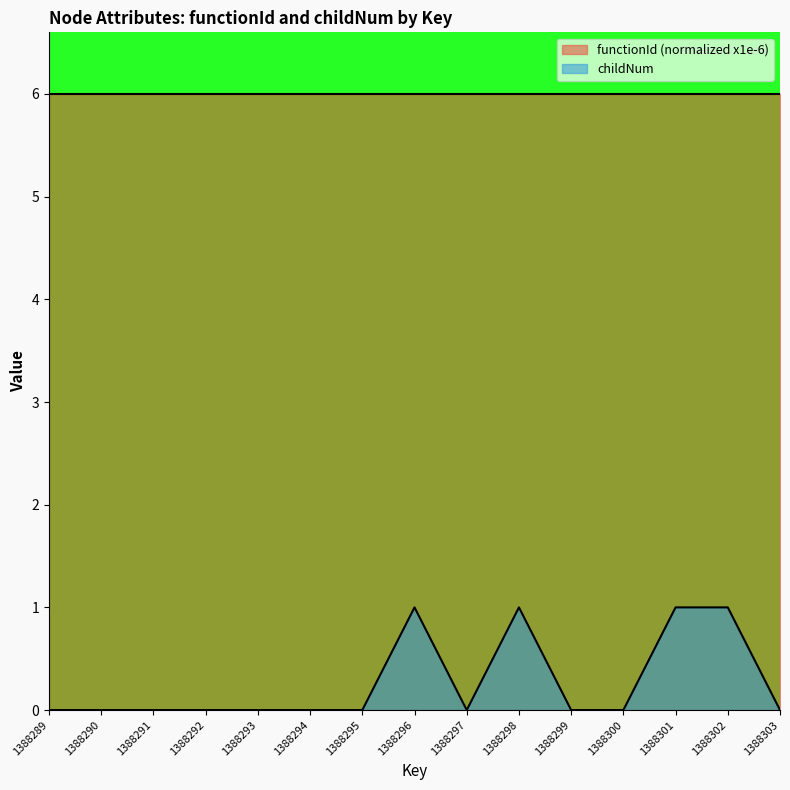

True or false: functionId (normalized x1e-6) and childNum cross at least once.

False